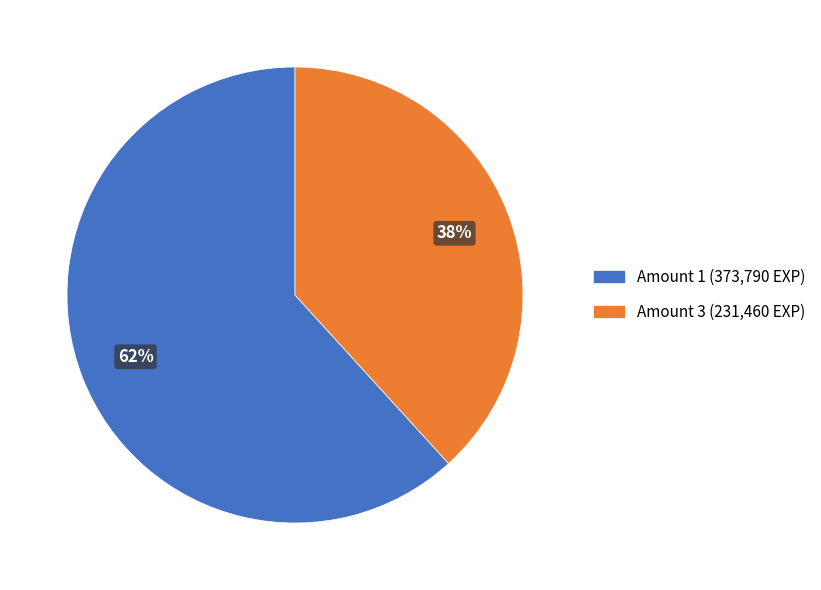

Is there a majority slice in this chart?

Yes